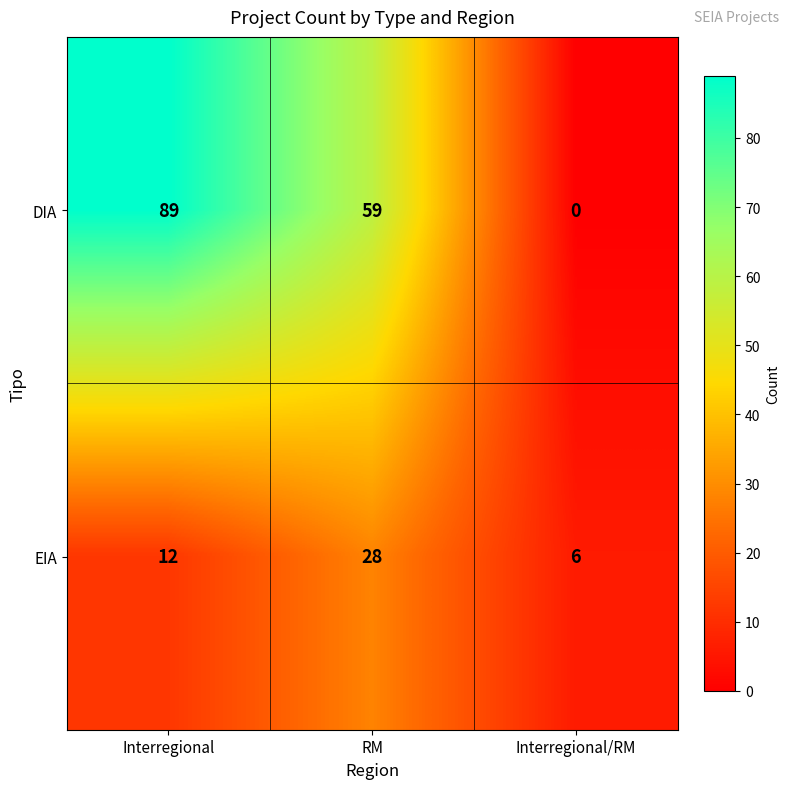

What is the total value across all series at RM?

87